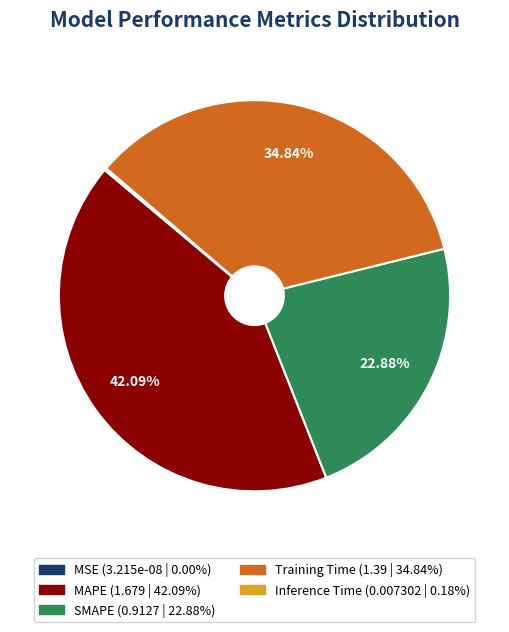

Is the sum of Training Time and MAPE greater than half?

Yes